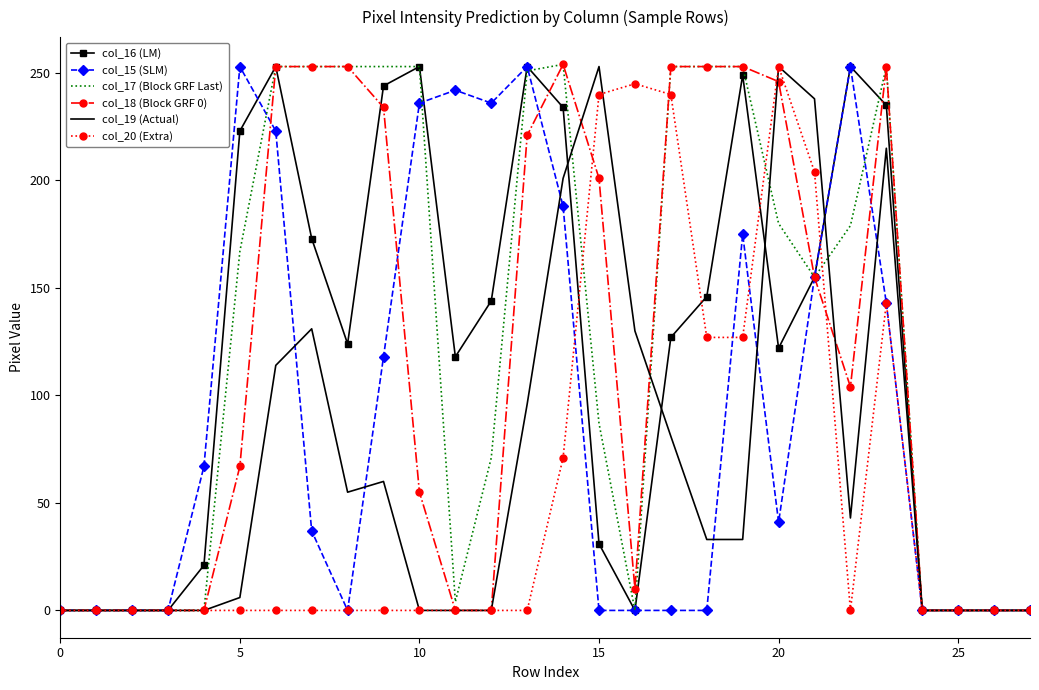

What is the maximum value for col_17 (Block GRF Last)?

254